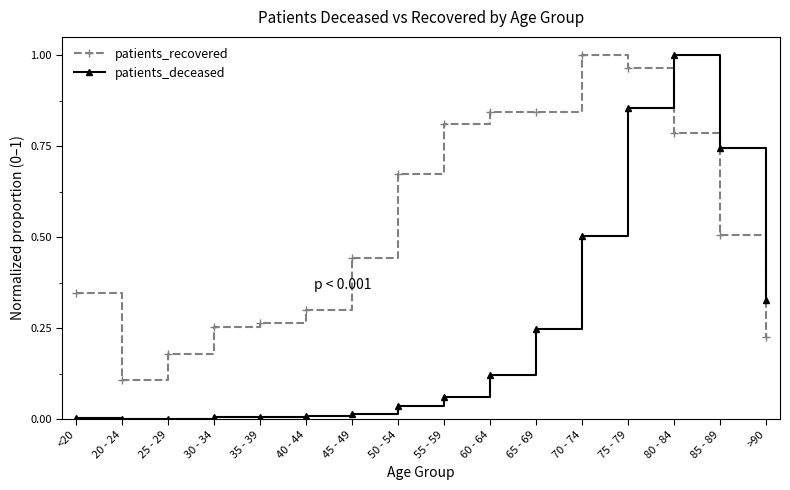

How many data points does each series have?

16